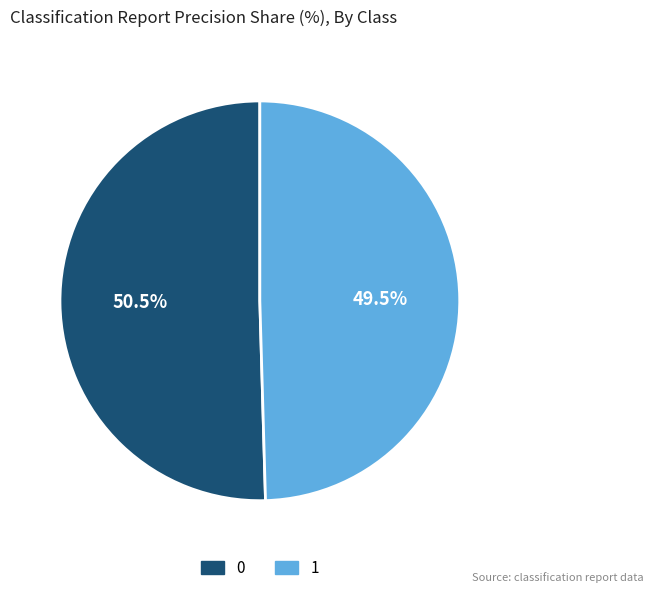

To the nearest percent, what is the average slice percentage?

50%